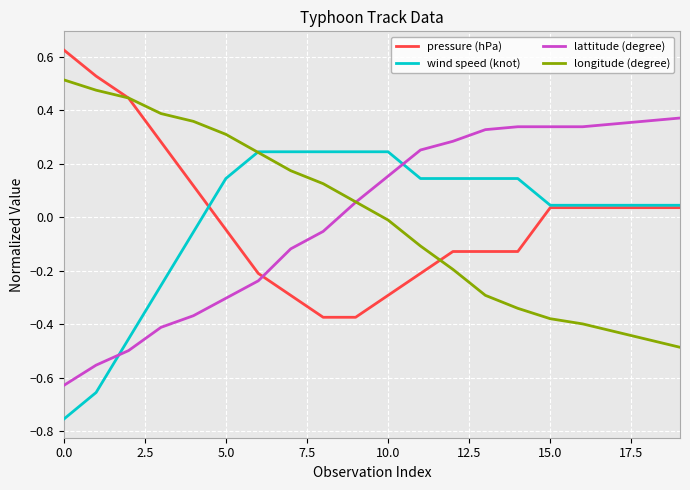

List the series in order of their peak value, lowest first.

wind speed (knot), lattitude (degree), longitude (degree), pressure (hPa)